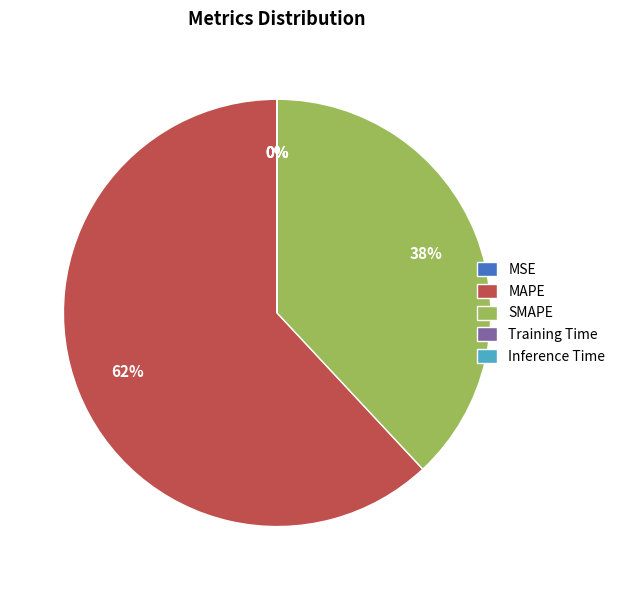

What is the majority slice?

MAPE